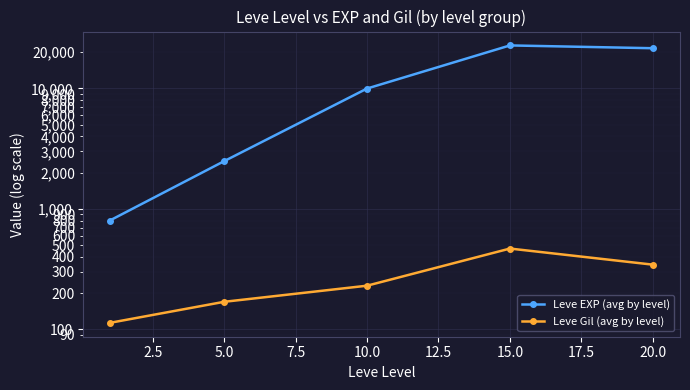

How many interior local peaks does the Leve EXP (avg by level) series have?

1